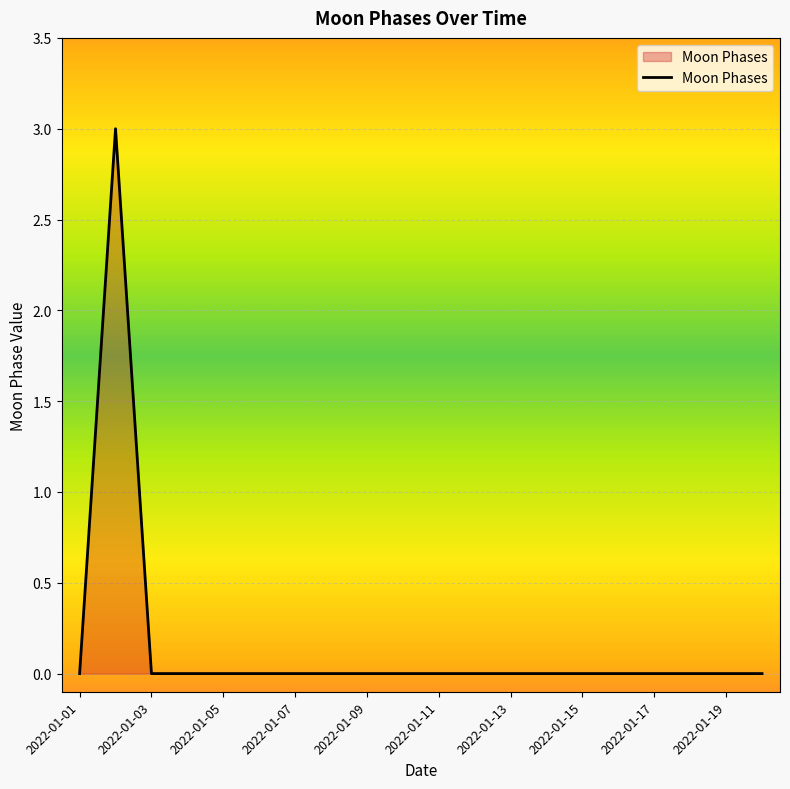

What is the maximum value shown in the chart?

3